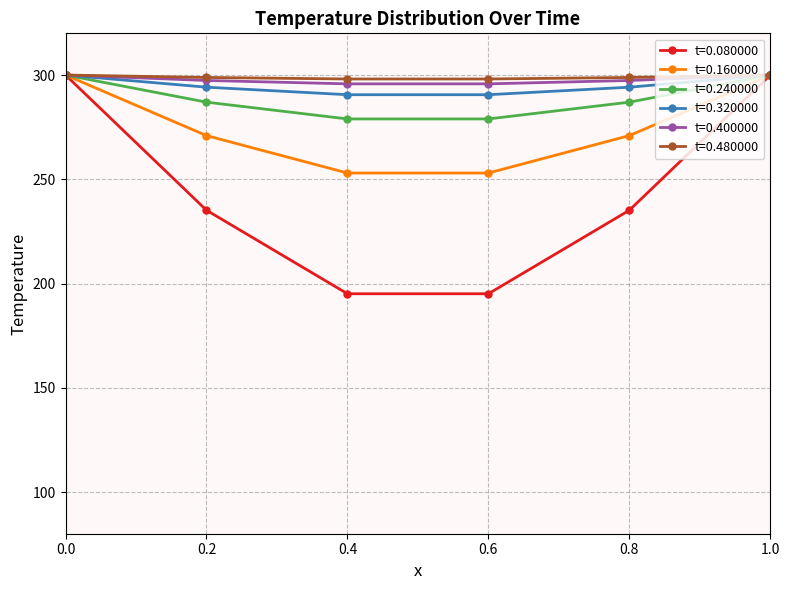

What are all the series names shown in the legend?

t=0.080000, t=0.160000, t=0.240000, t=0.320000, t=0.400000, t=0.480000